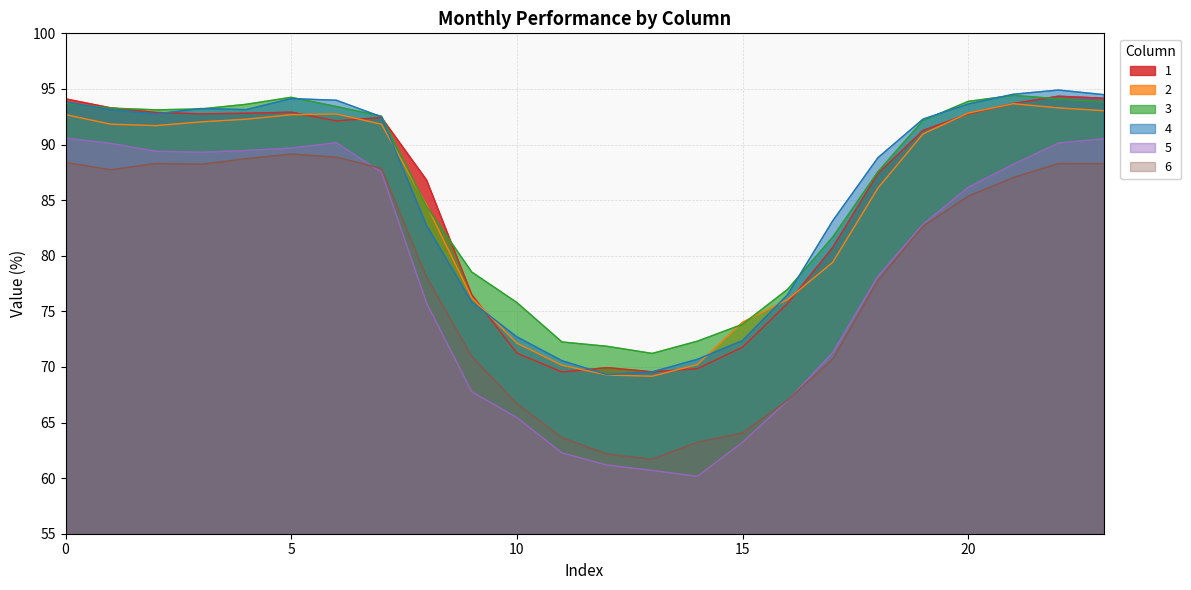

Does the chart display data point markers on the line(s)?

No